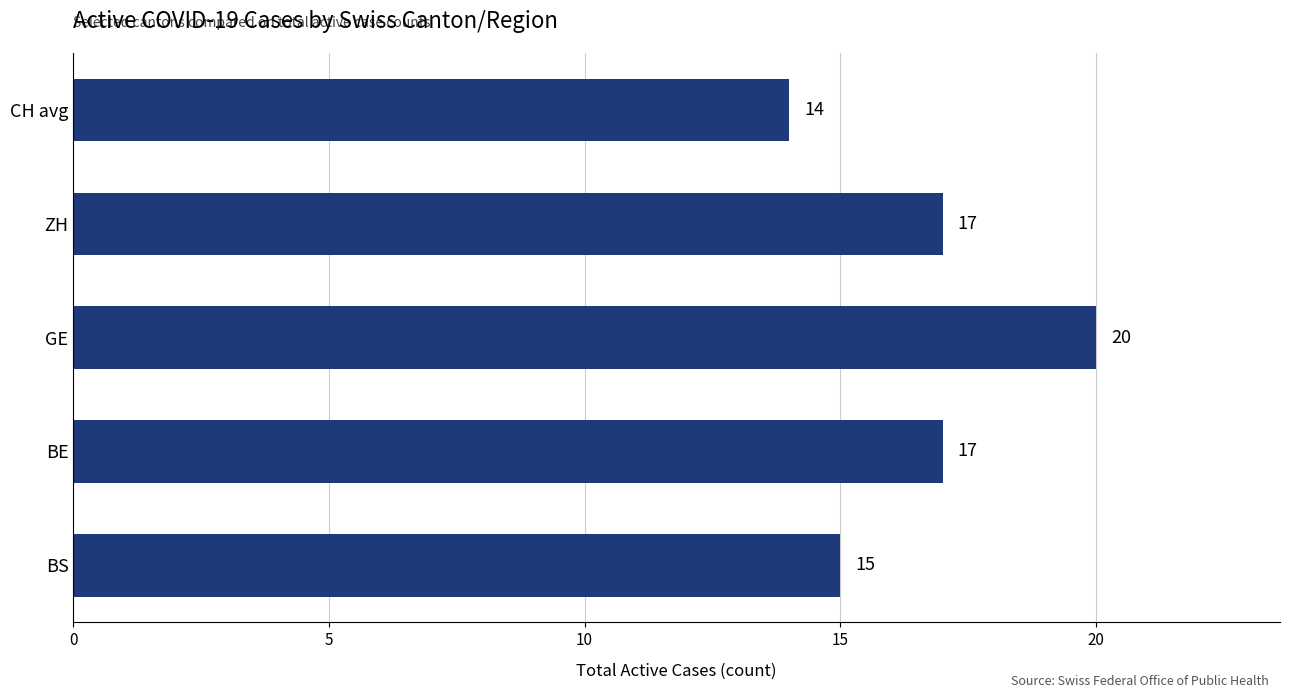

Reading top to bottom, list all the values displayed in this chart.

CH avg=14	ZH=17	GE=20	BE=17	BS=15